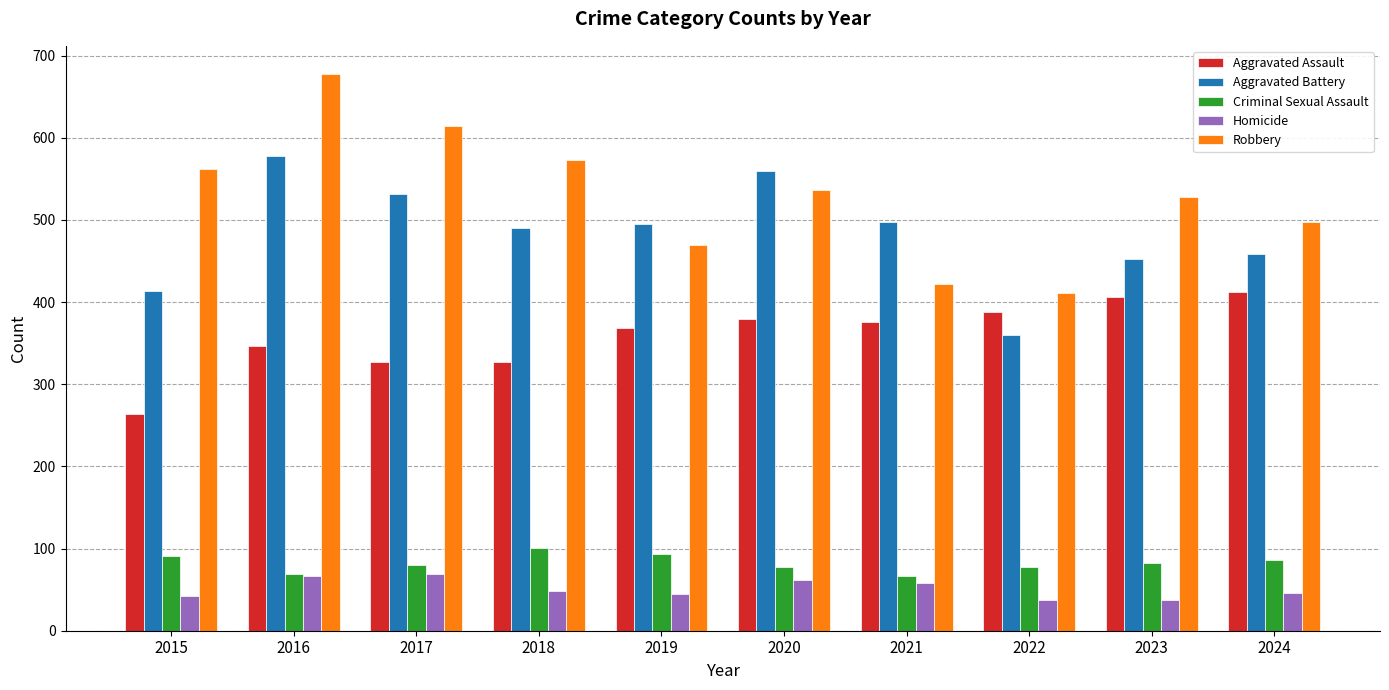

What is the difference between the maximum and minimum values in the Homicide series?

32